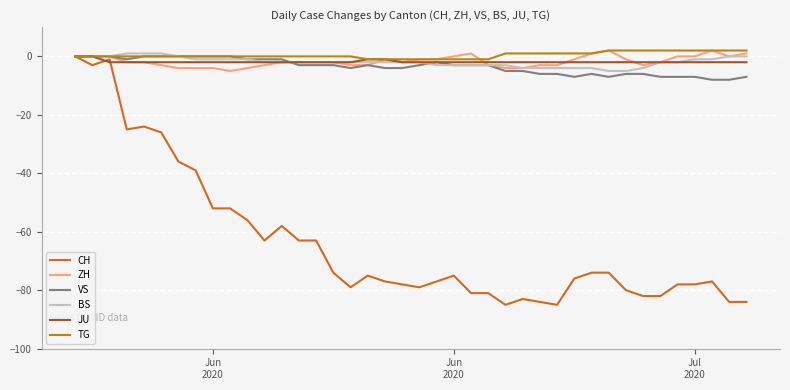

What is the lowest value of the ZH series?

-5